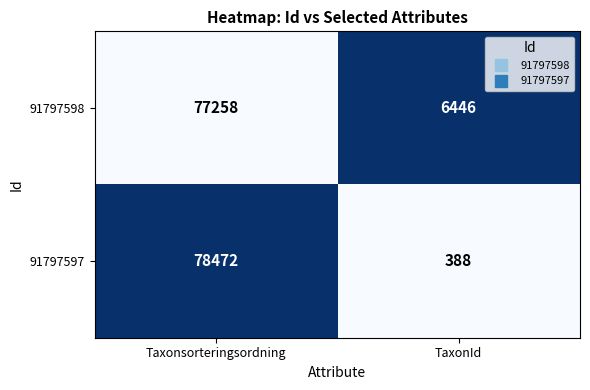

True or false: 91797597 has a value of 388 at TaxonId.

True